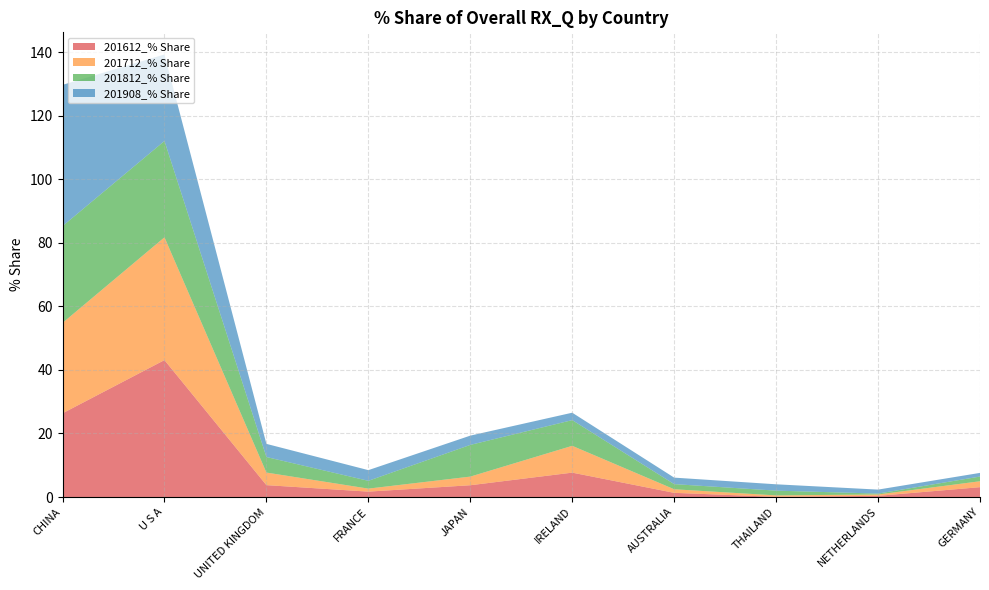

Reading right to left, what are all the values shown in this chart?

201612_% Share: GERMANY=3.1	NETHERLANDS=0.4	THAILAND=0.0	AUSTRALIA=1.3	IRELAND=7.7	JAPAN=3.7	FRANCE=1.7	UNITED KINGDOM=3.7	U S A=43.1	CHINA=26.4
201712_% Share: GERMANY=1.9	NETHERLANDS=0.4	THAILAND=0.5	AUSTRALIA=1.1	IRELAND=8.4	JAPAN=2.7	FRANCE=0.9	UNITED KINGDOM=4.0	U S A=38.7	CHINA=28.5
201812_% Share: GERMANY=1.5	NETHERLANDS=0.3	THAILAND=1.5	AUSTRALIA=1.6	IRELAND=8.1	JAPAN=10.0	FRANCE=2.5	UNITED KINGDOM=4.9	U S A=30.3	CHINA=30.5
201908_% Share: GERMANY=1.2	NETHERLANDS=1.3	THAILAND=2.0	AUSTRALIA=2.0	IRELAND=2.3	JAPAN=2.9	FRANCE=3.4	UNITED KINGDOM=4.1	U S A=27.2	CHINA=44.5